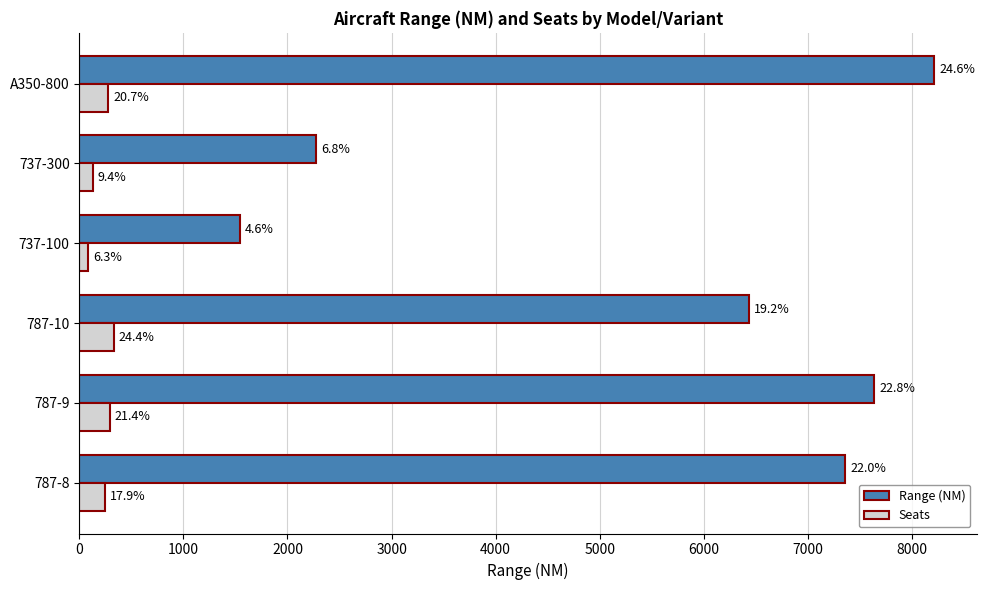

What is the difference between the second highest and second lowest values in the Range (NM) series?

5365